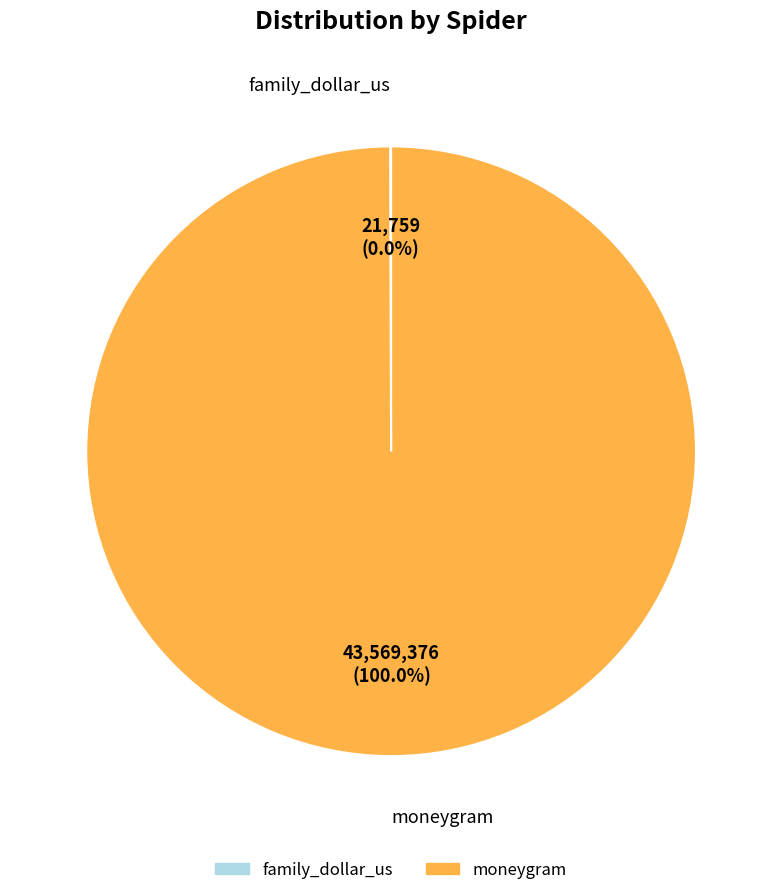

Does moneygram account for over 50% of the chart?

Yes